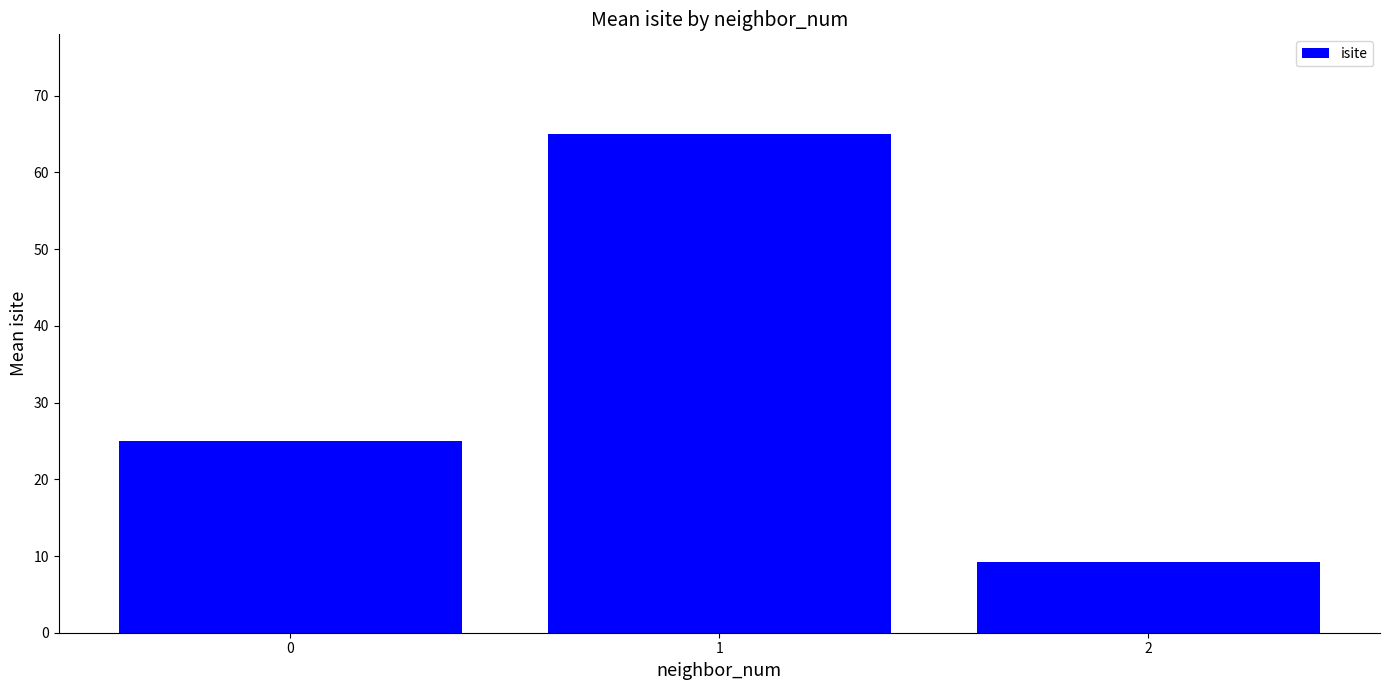

The value at 1 is 24.7. True or false?

False